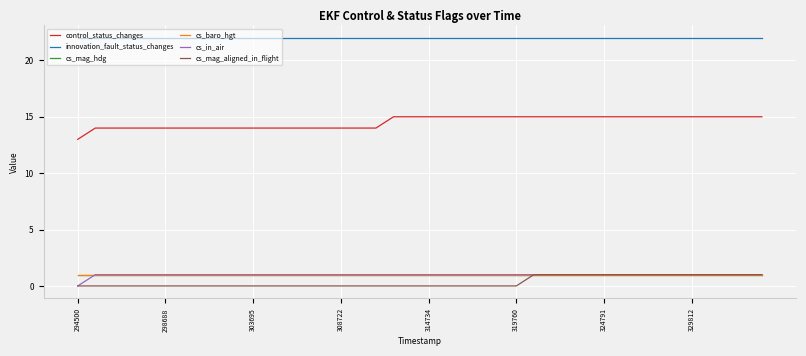

What is the label of the 39th point from the left?

38